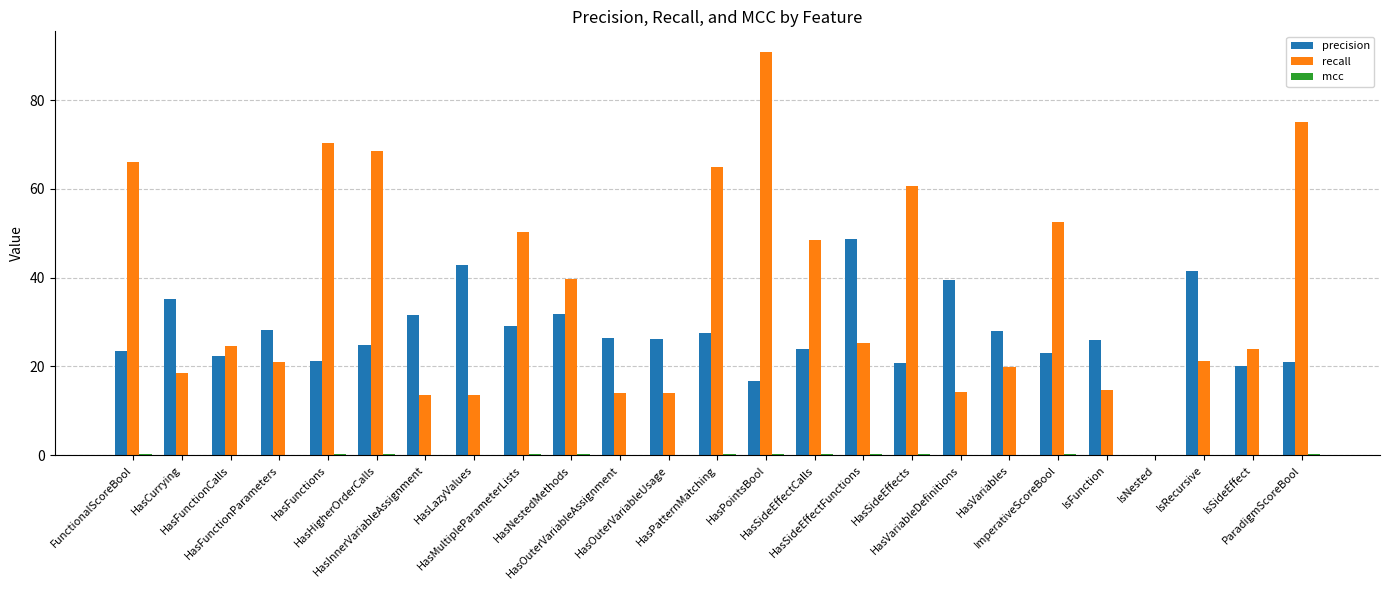

How many groups of bars are there?

25